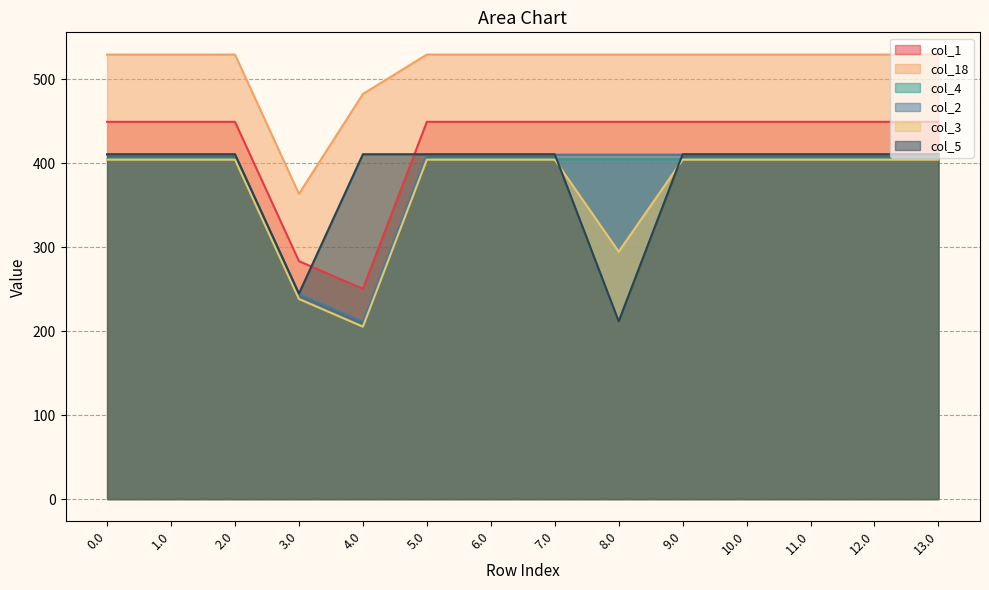

At which label is col_5 closest to 311?

3.0